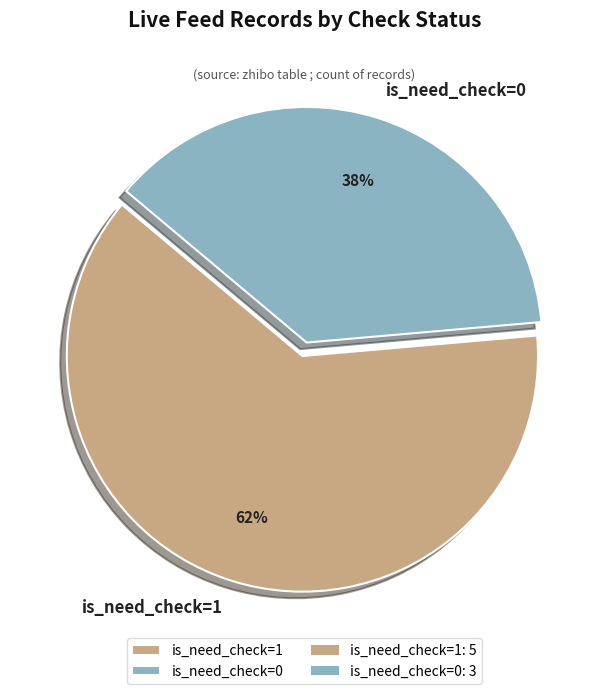

True or false: is_need_check=1 accounts for 62% of the total.

True